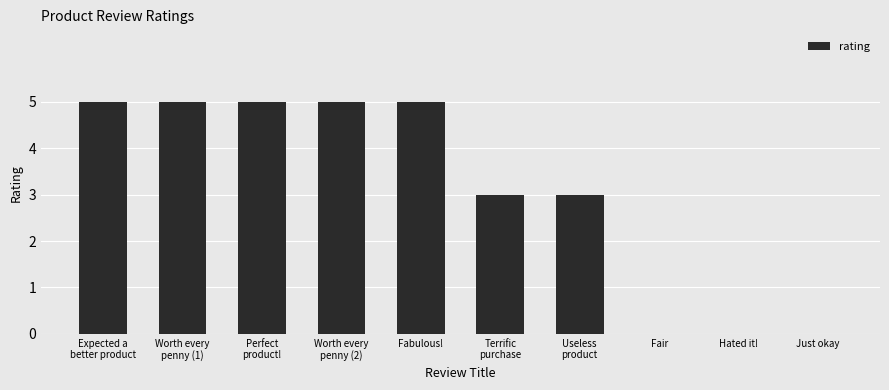

What is the maximum value shown in the chart?

5